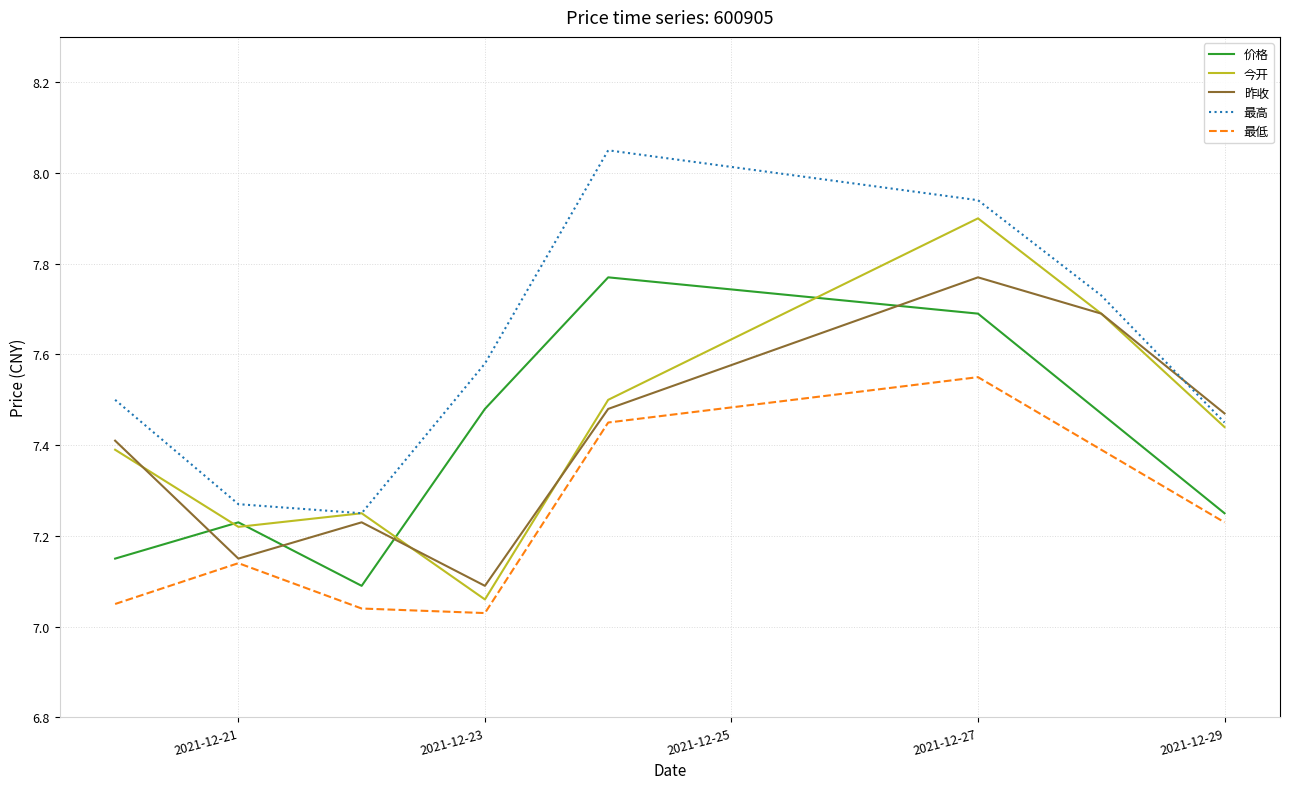

True or false: 最低 and 最高 cross at least once.

False